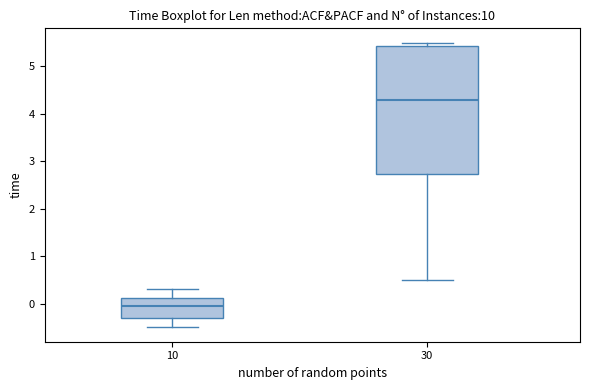

Where is the upper edge of the box at x = 30 on the y-axis? The values are not printed on the chart, so give them approximately, as read against the axis.

5.4